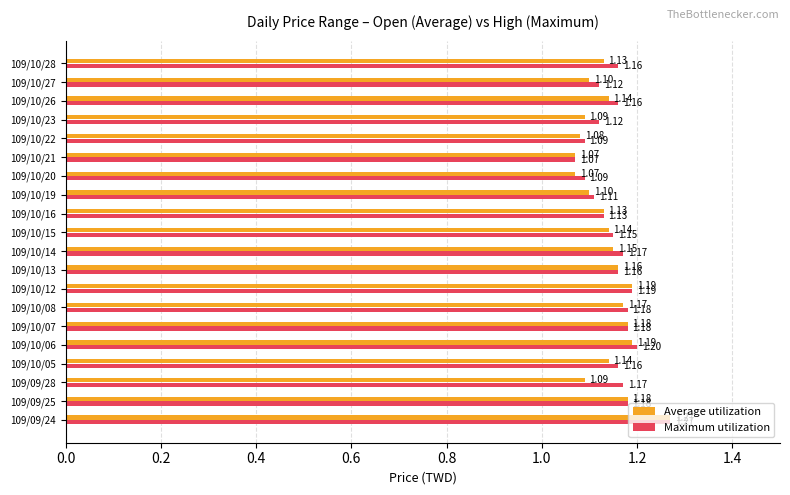

Is the value of Maximum utilization at 109/10/21 greater than the value of Average utilization at 109/10/16?

No